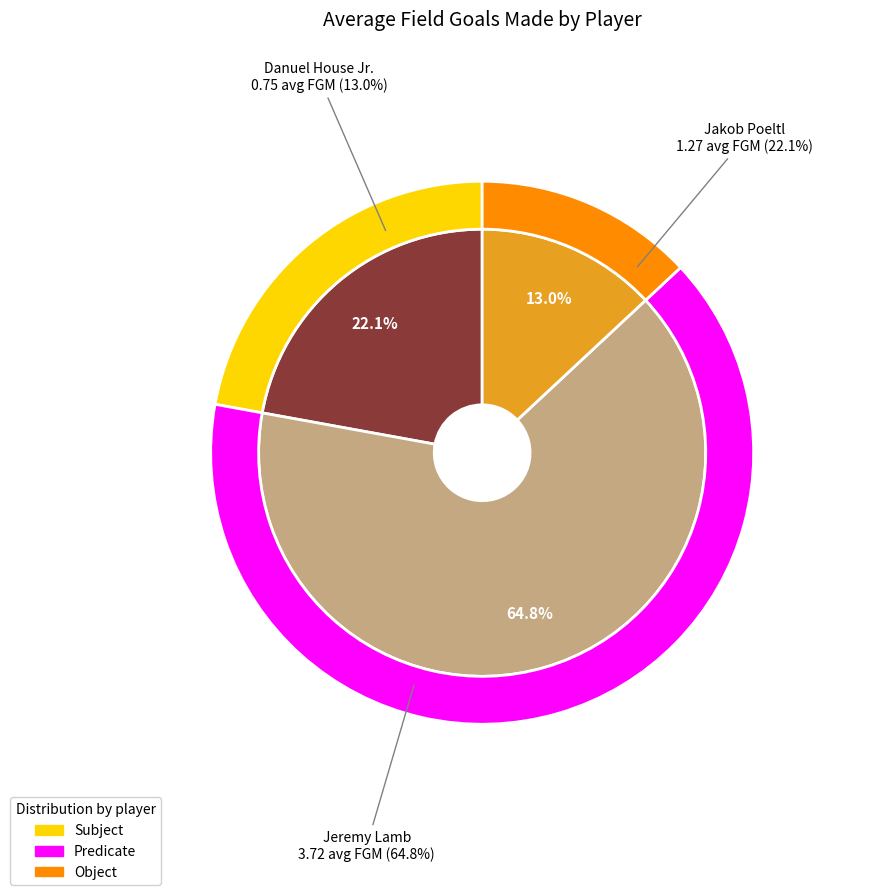

Does Jakob Poeltl represent more than half of the total?

No